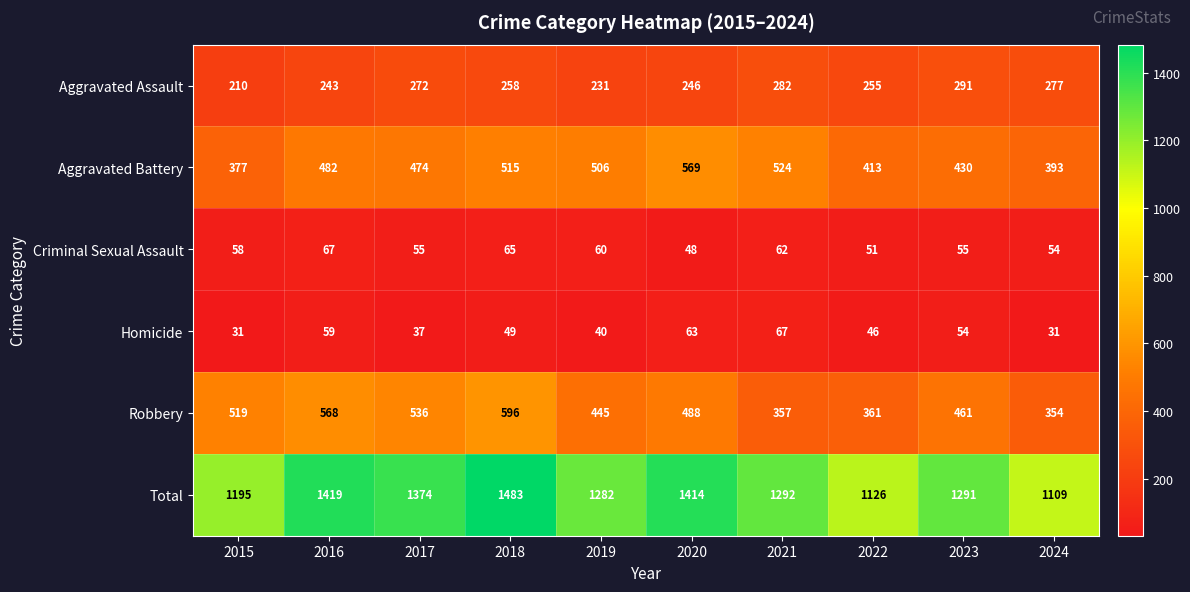

Between 2021 and 2024, which series saw the biggest shift?

Total